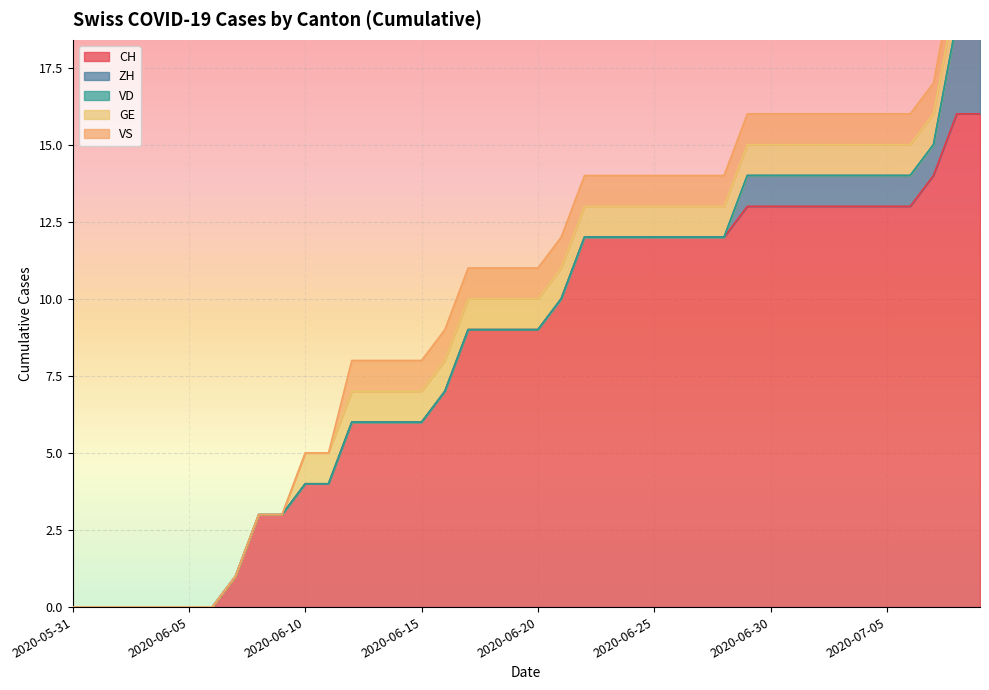

What is the difference between the second highest and minimum values in the CH series?

16